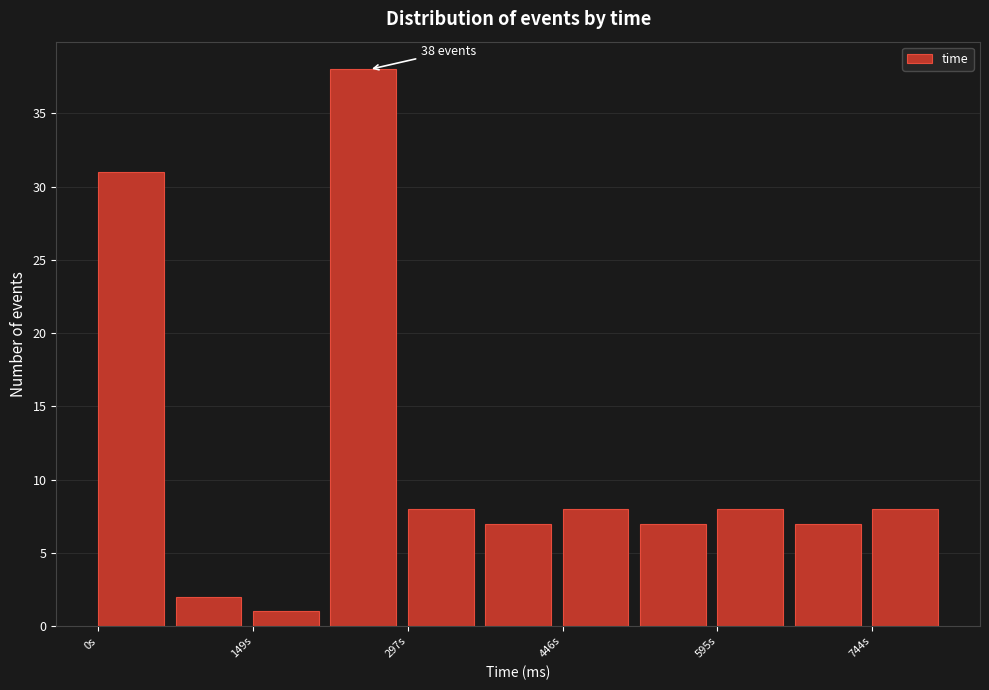

Read against the x-axis, roughly where is the centre of the tallest bar?

260